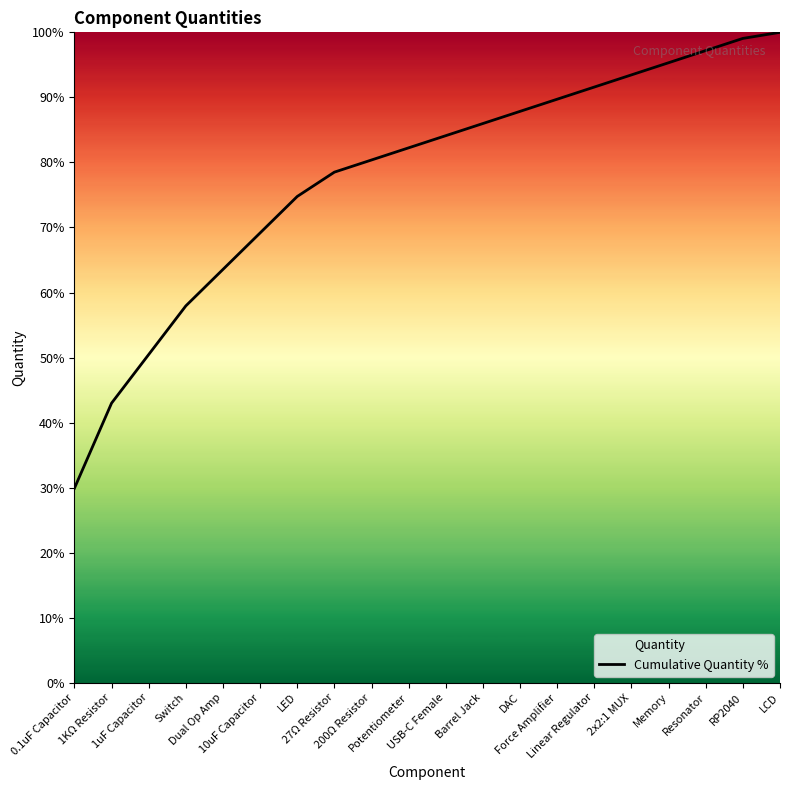

What is the label of the 18th point from the left?

Resonator